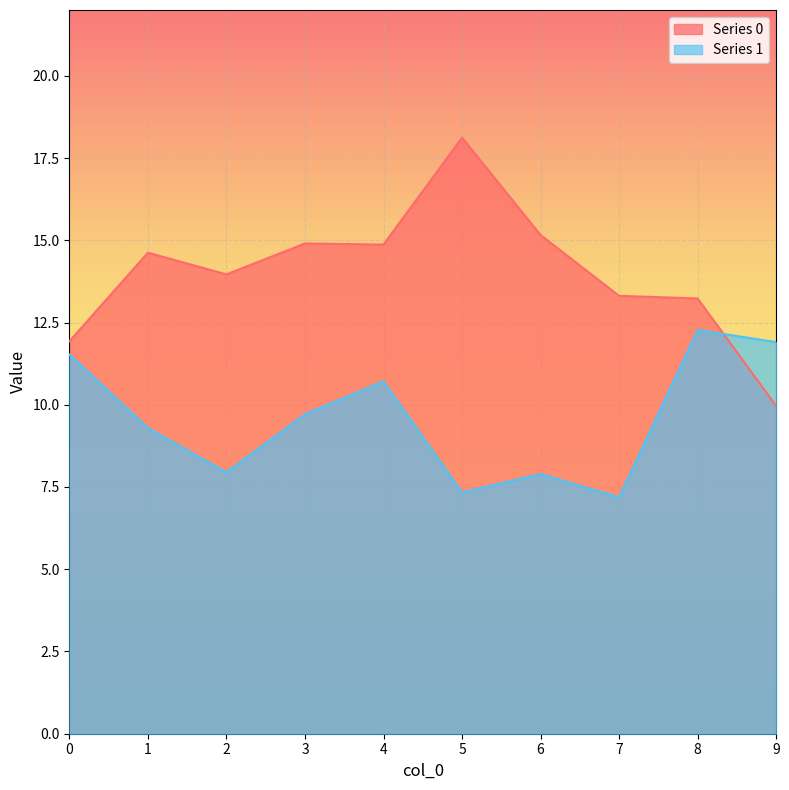

What is the sum of the Series 1 values at 0 and 5?

18.9